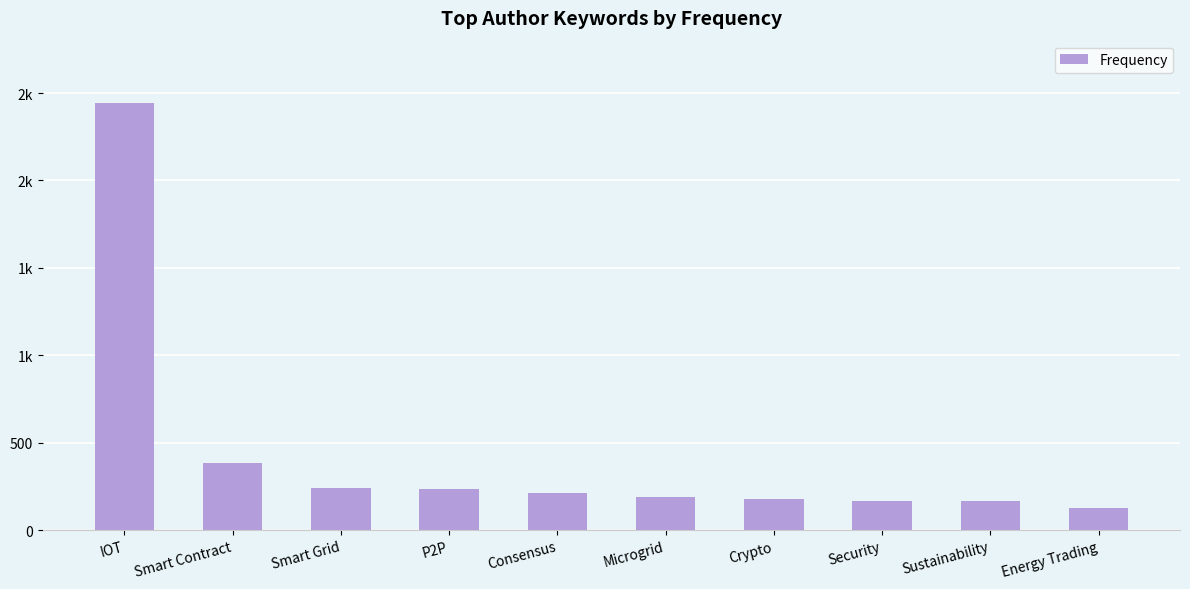

Are the bars horizontal?

No